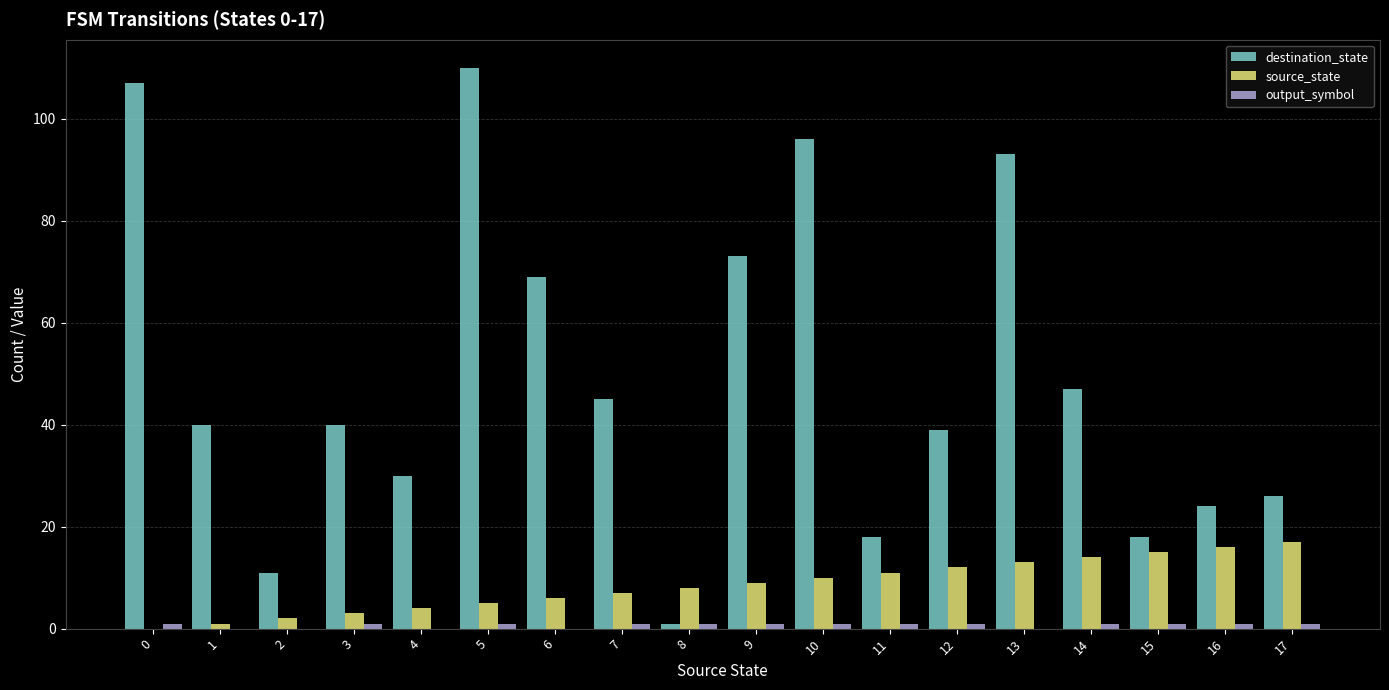

The value of destination_state at 3 is 40. True or false?

True